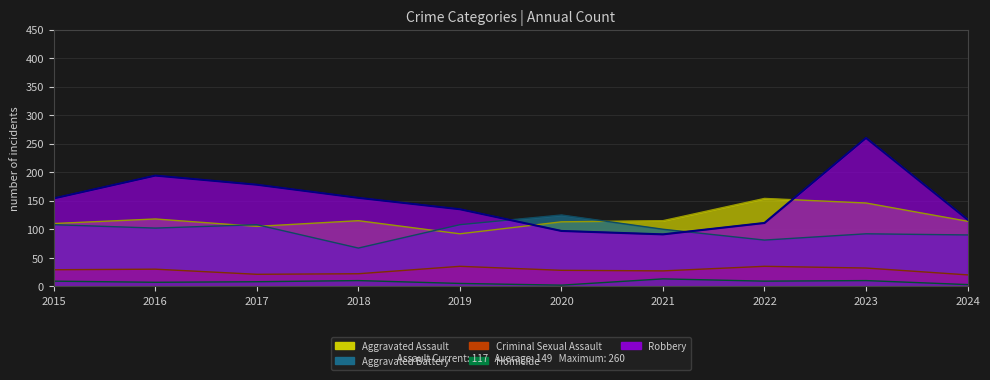

List the labels in order of Criminal Sexual Assault value, smallest first.

2024, 2017, 2018, 2021, 2020, 2015, 2016, 2023, 2019, 2022